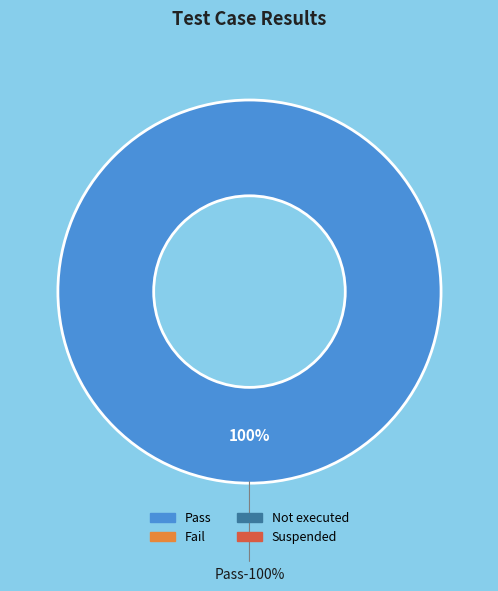

Combined, what portion of the pie is Pass and Not executed?

100.0%